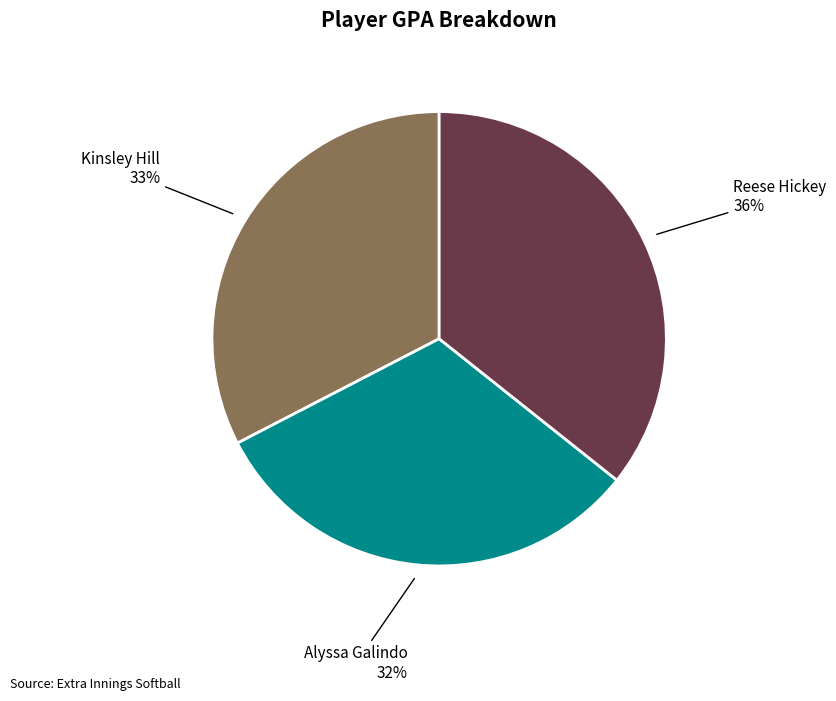

Count the number of slices in the pie.

3